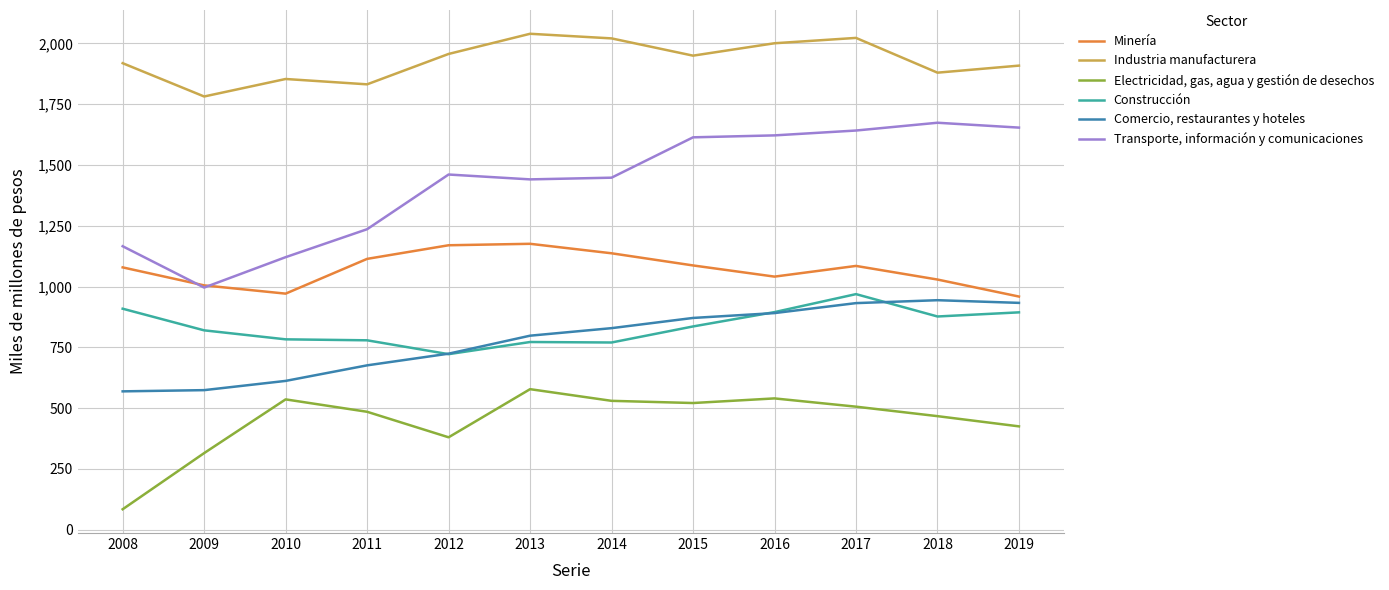

Does the chart display data point markers on the line(s)?

No